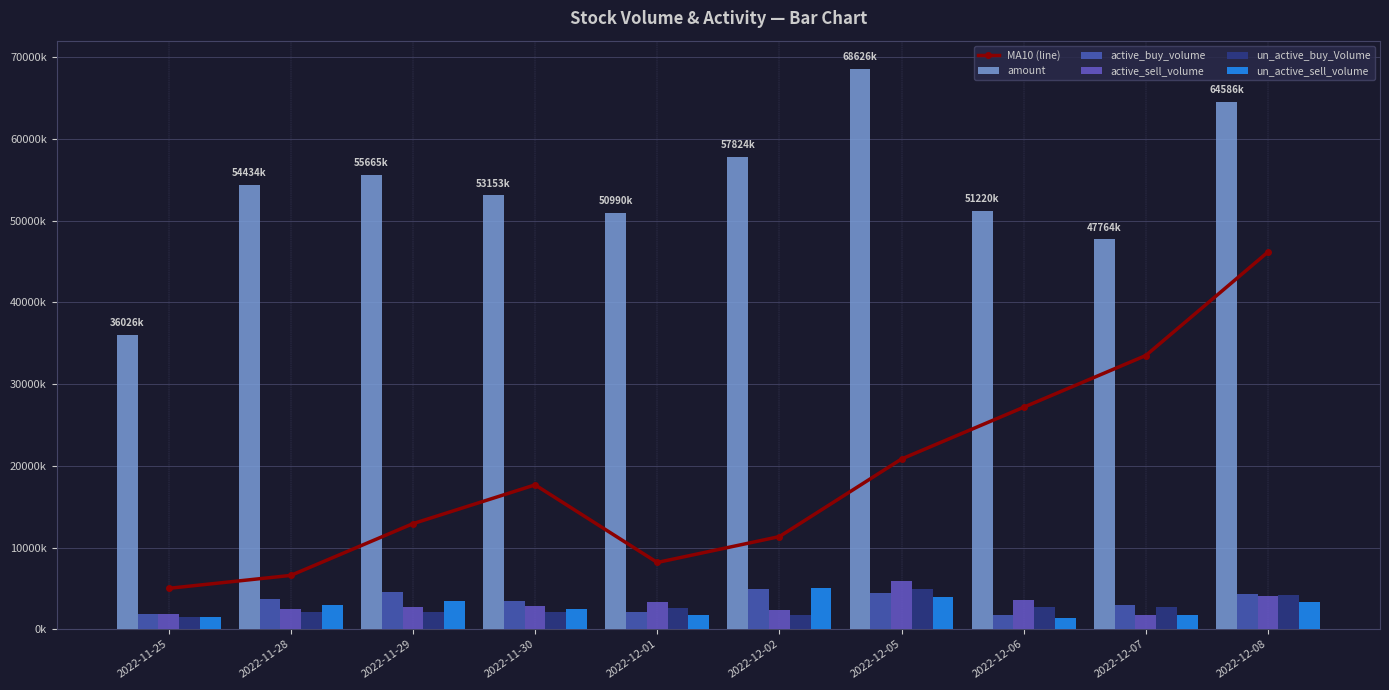

What is the label of the 7th bar from the right?

2022-11-30